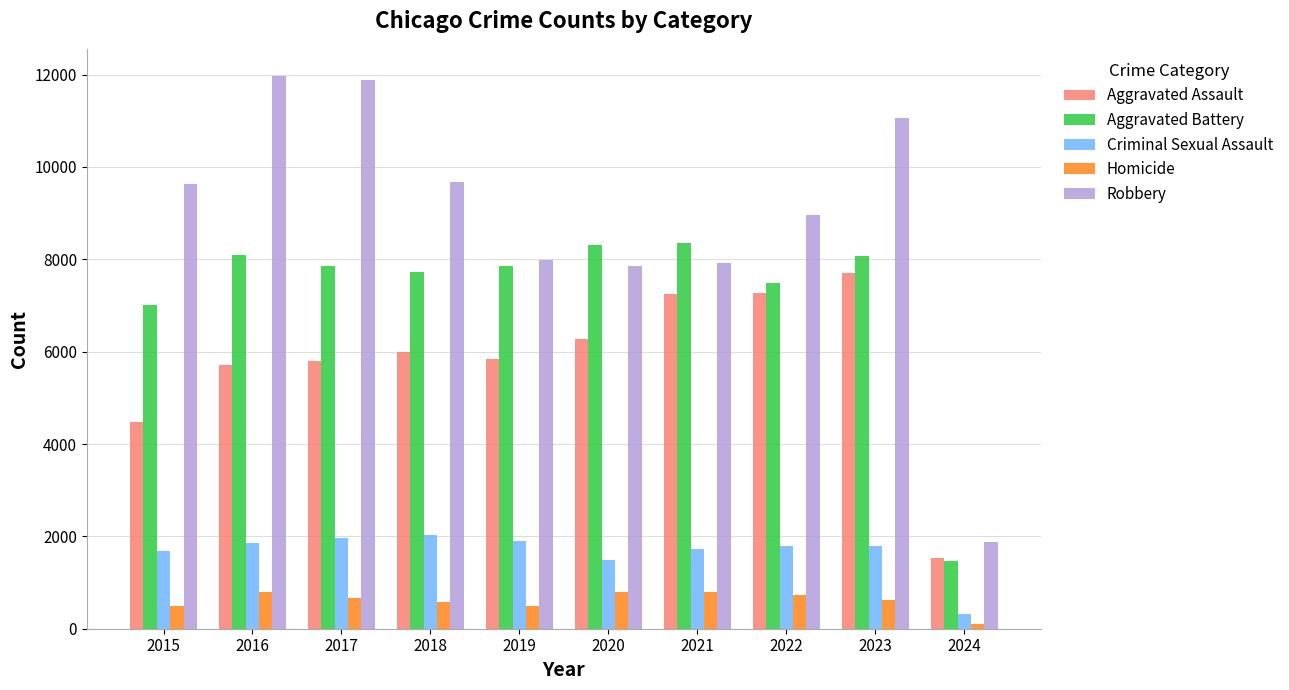

What is the maximum value for Aggravated Battery?

8347